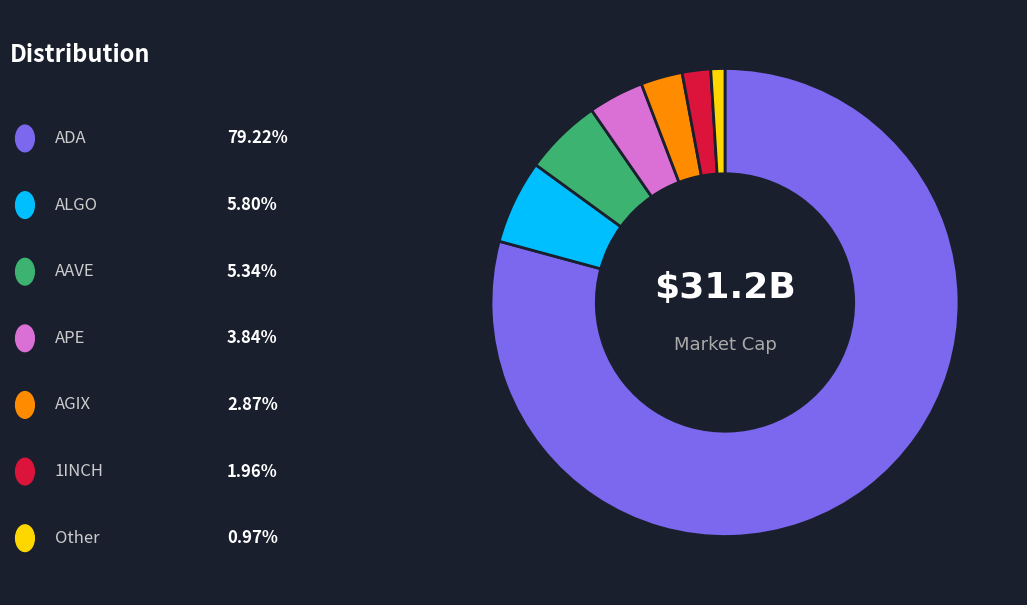

Does any single category account for the majority?

Yes